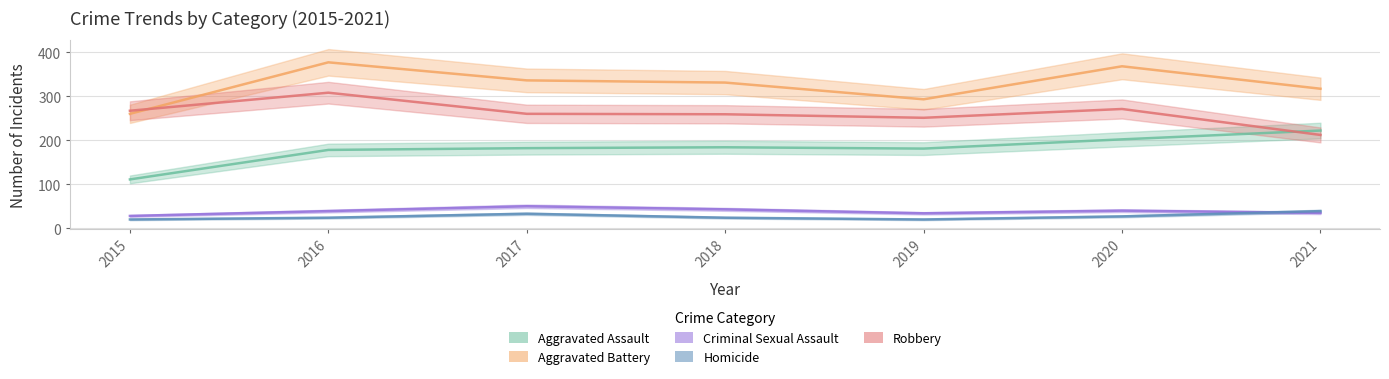

What is the maximum value for Robbery?

308